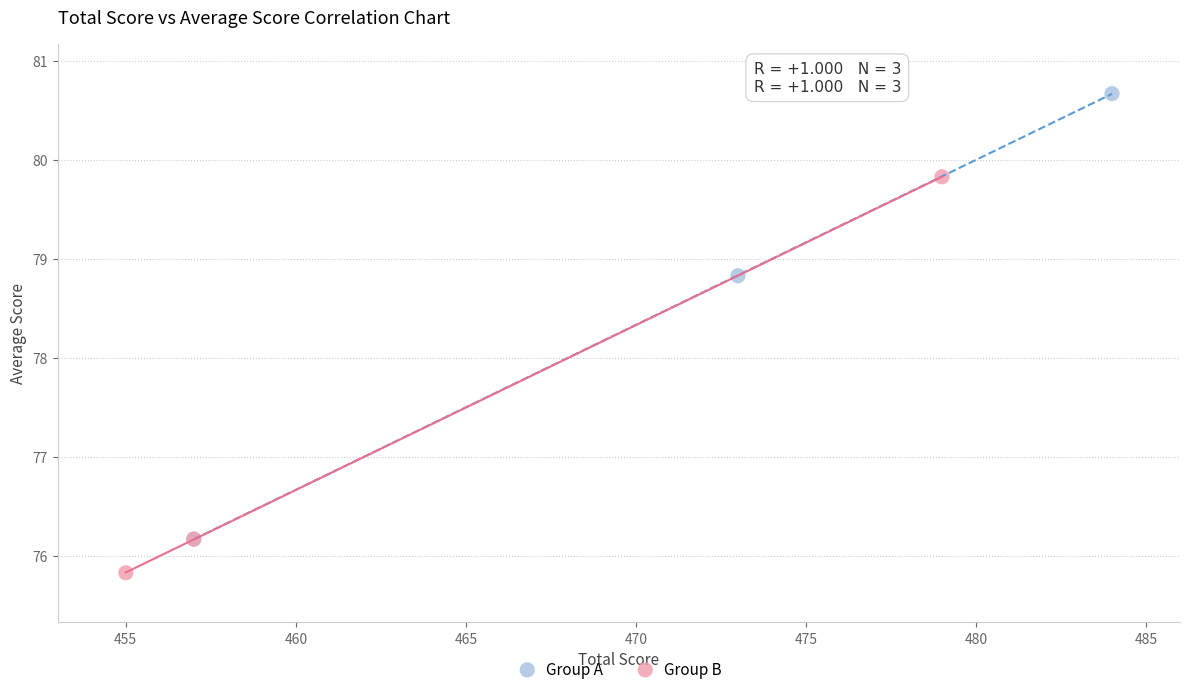

Which series contains the lowest Y value?

Group B